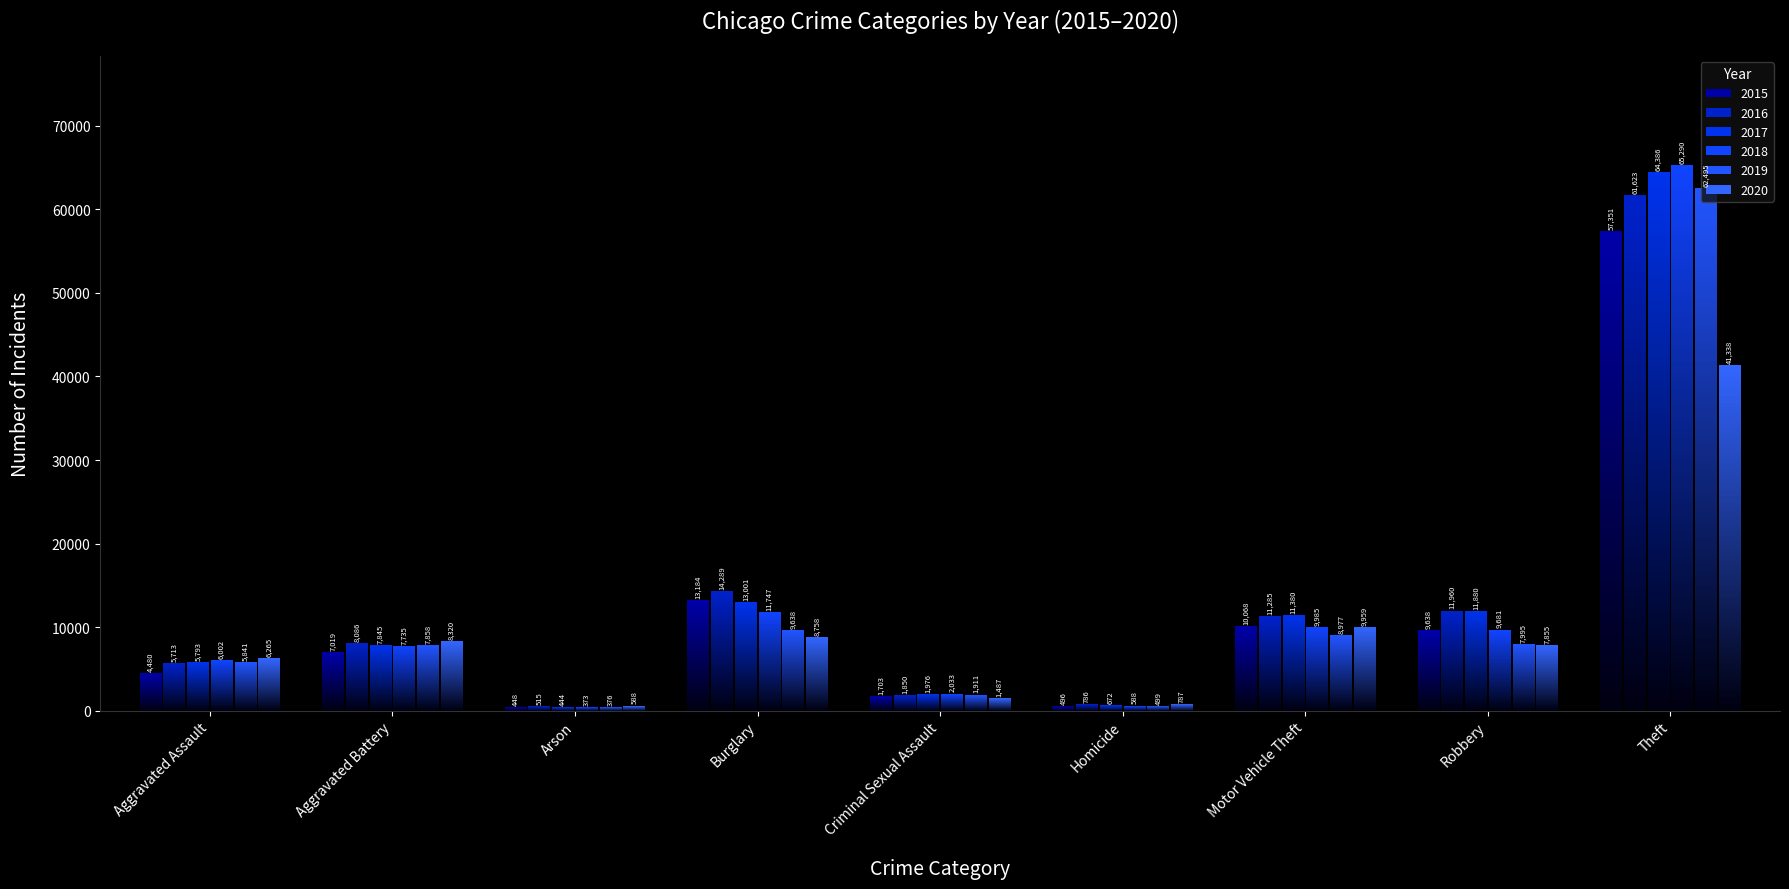

What position from the left is Theft?

9